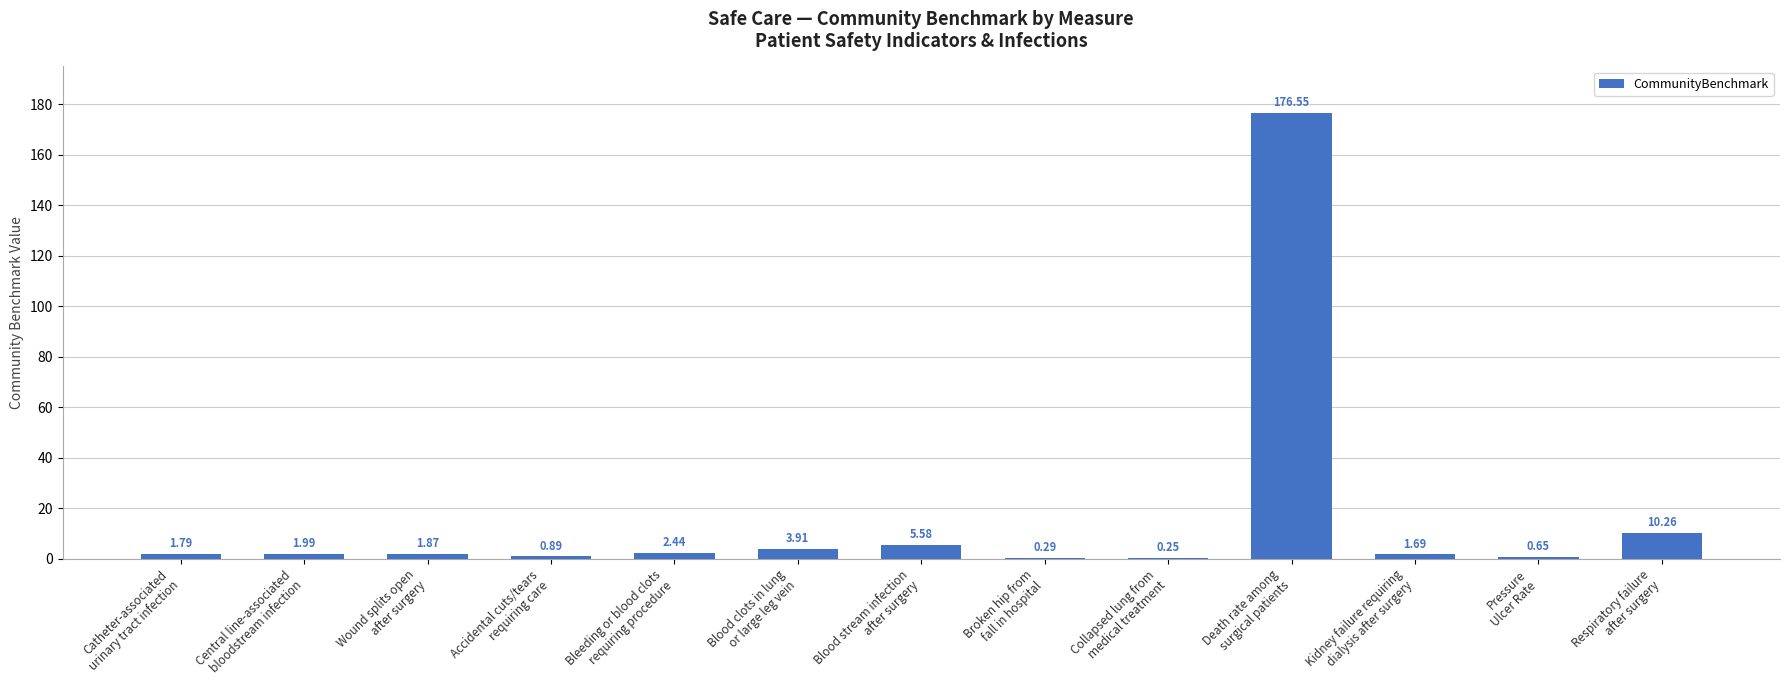

What is the sum of all values?

208.2